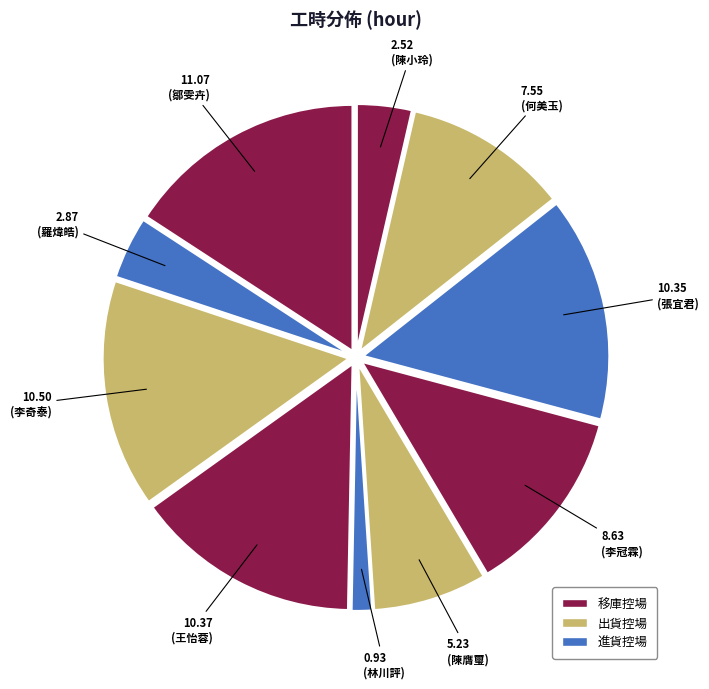

How many segments does this pie chart have?

10